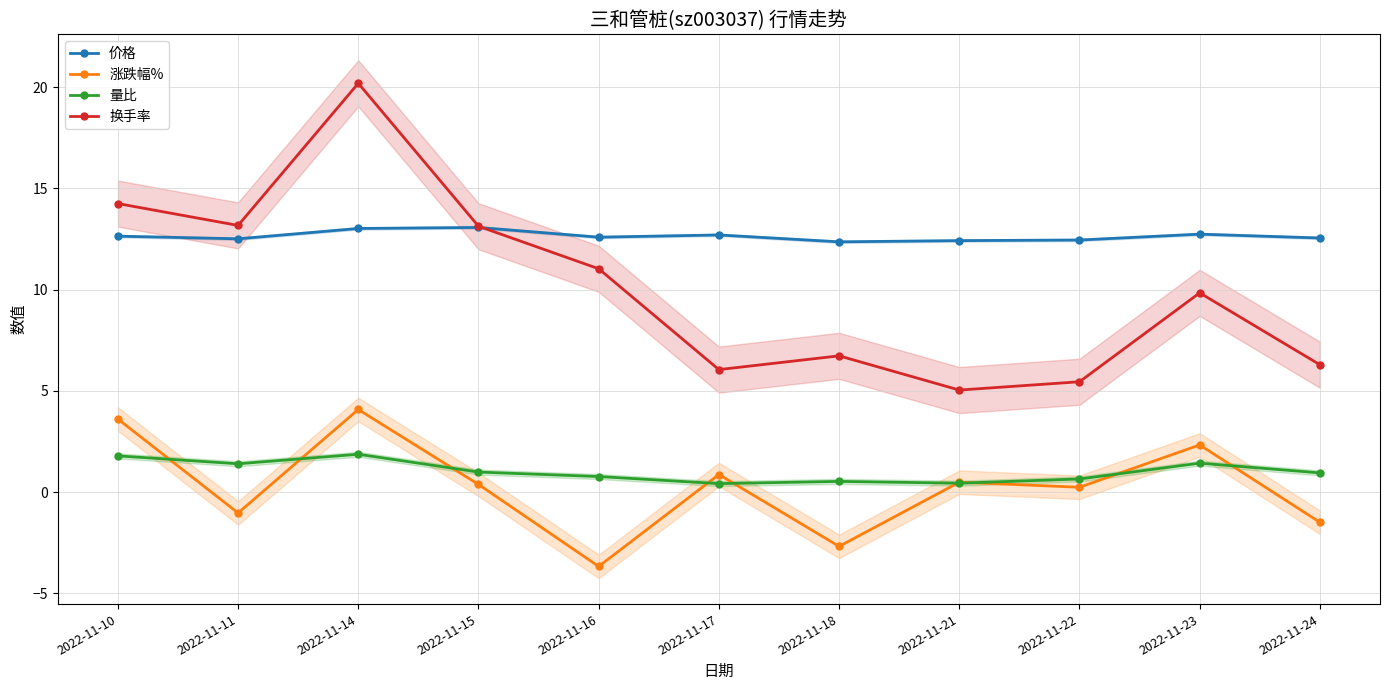

What are all the series names shown in the legend?

价格, 涨跌幅%, 量比, 换手率